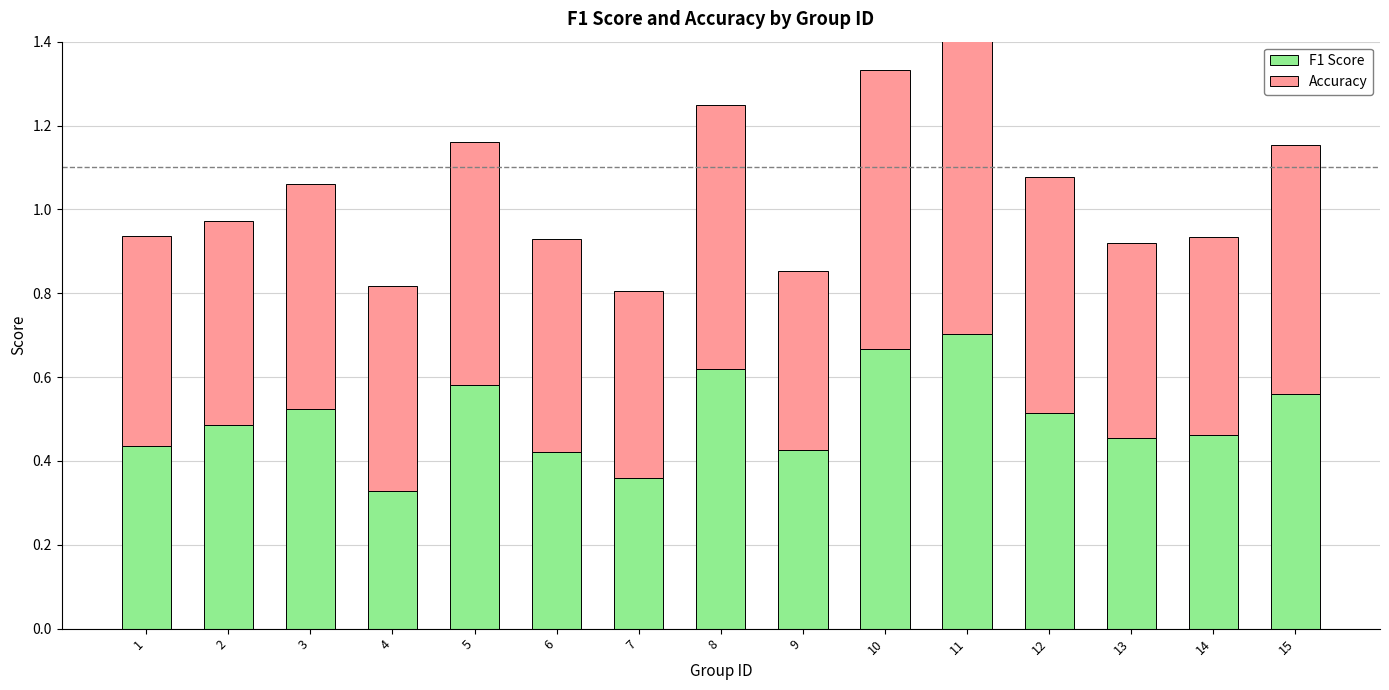

Is it true that Accuracy equals 0.3 at 15?

False